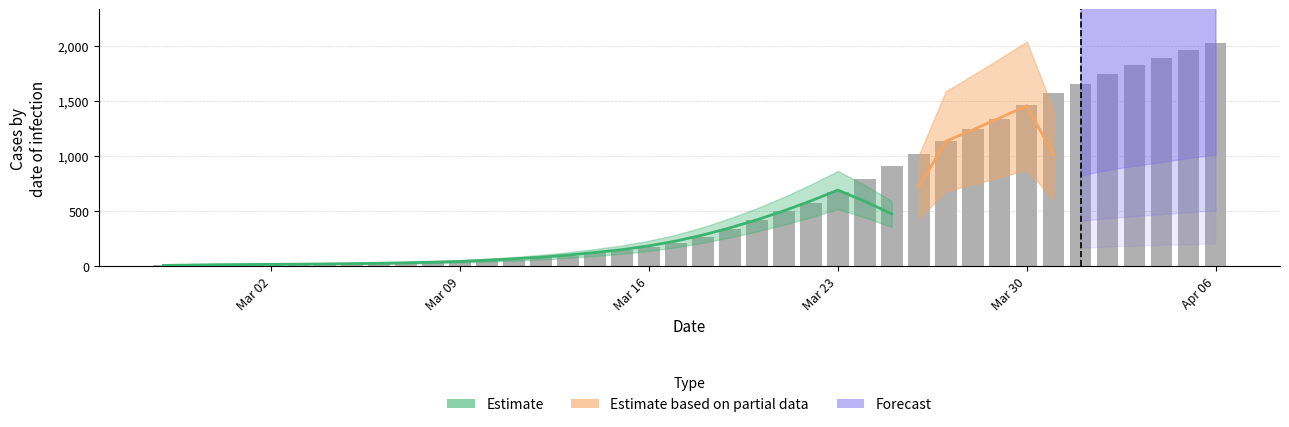

What is the sum of all values?

24656